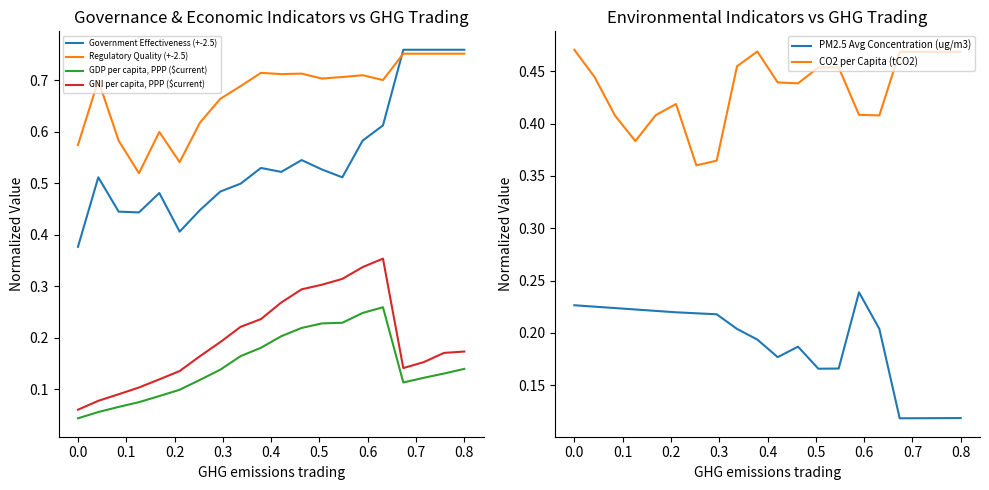

Which series has the widest spread of values?

Government Effectiveness (+-2.5)